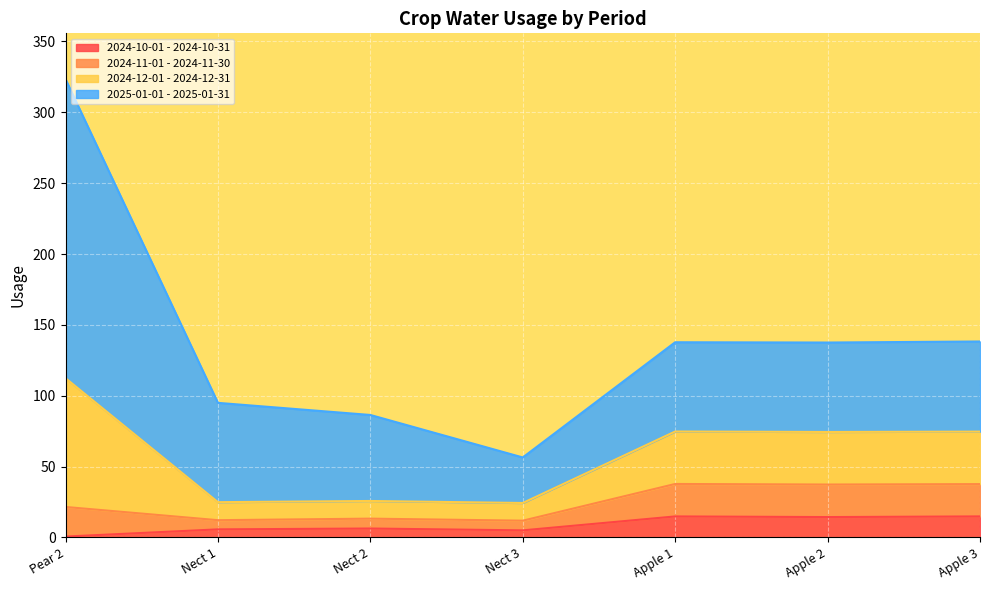

True or false: 2024-10-01 - 2024-10-31 and 2024-12-01 - 2024-12-31 intersect in this chart.

False